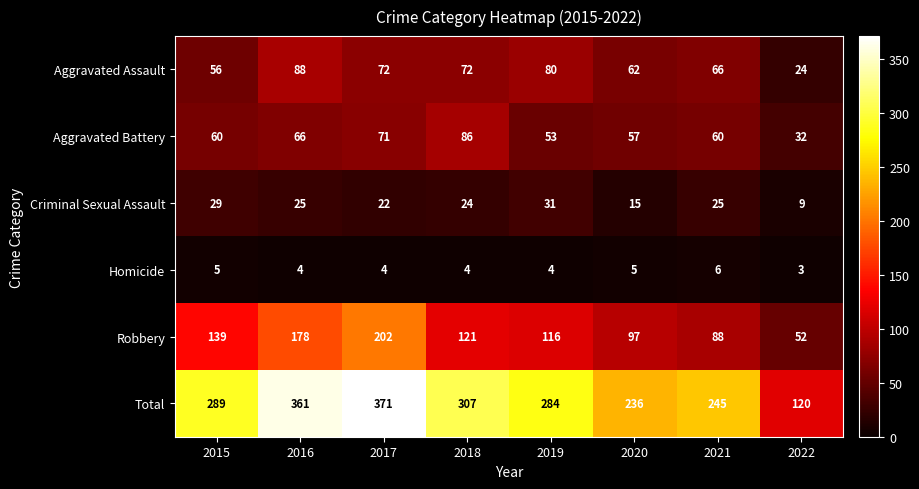

Which series has the largest range (max minus min)?

Total